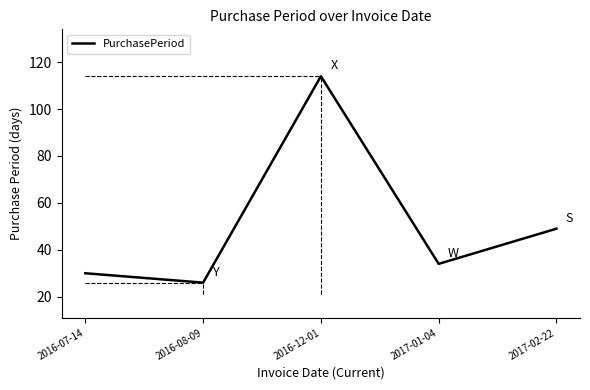

What is the sum of the values at 2016-07-14 and 2016-12-01?

144